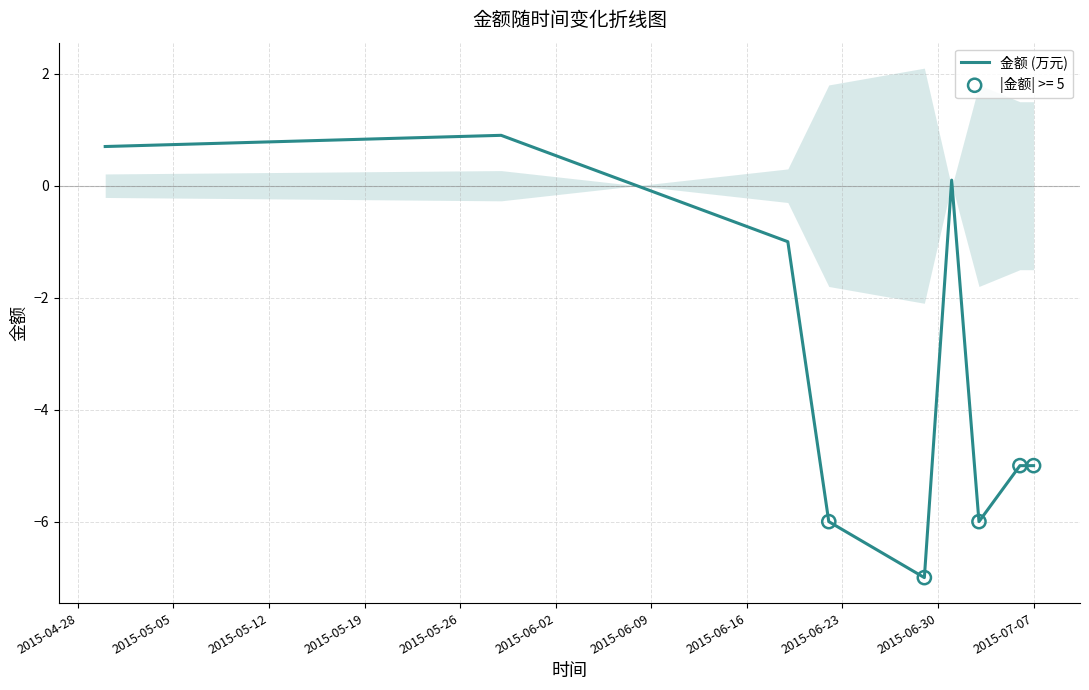

What is the highest value of the 金额 (万元) series?

0.9